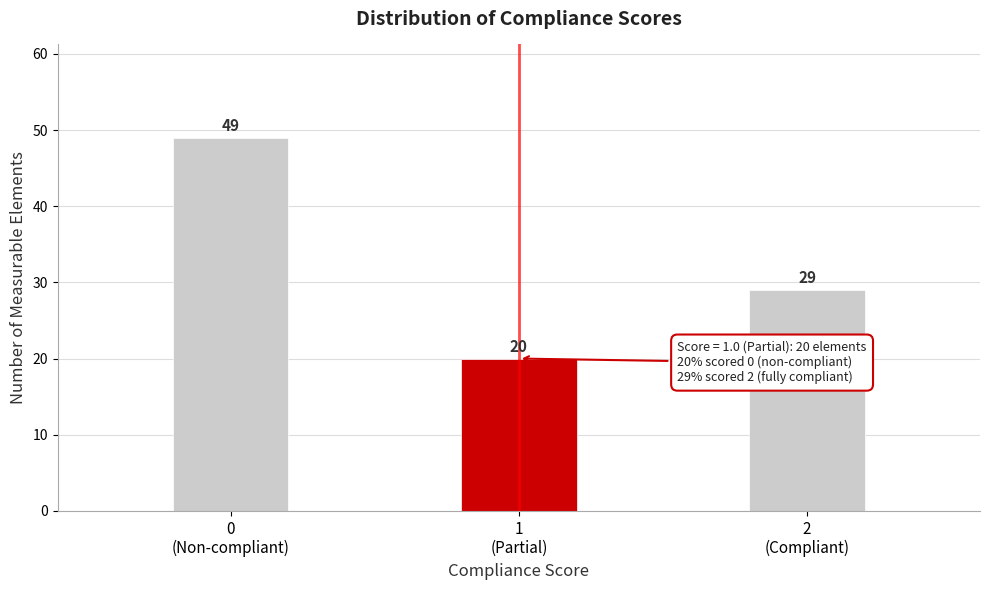

Reading left to right, extract all data points from this chart.

49	20	29